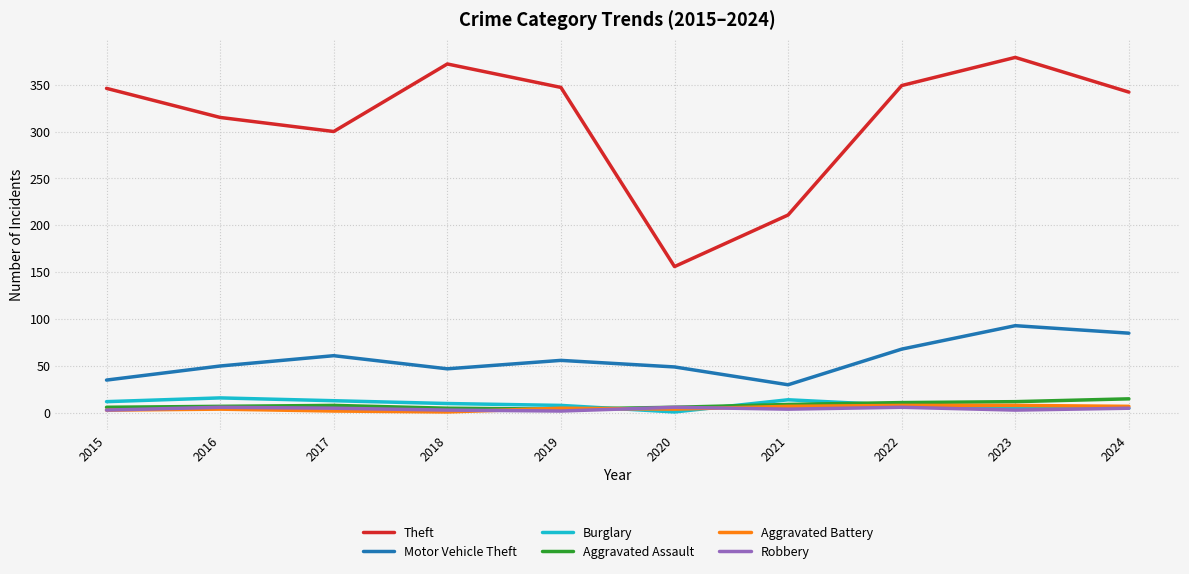

True or false: Motor Vehicle Theft has a value of 48 at 2021.

False